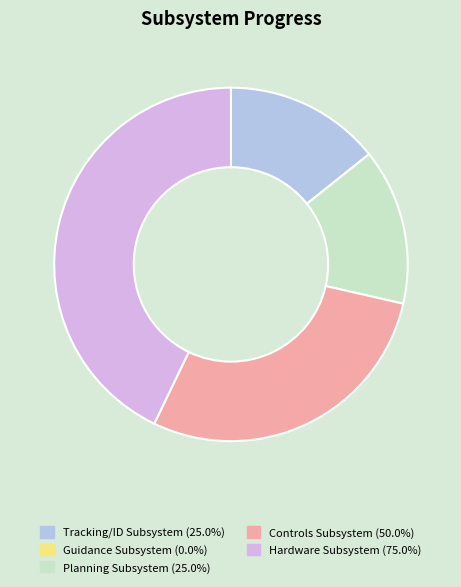

Does Planning Subsystem (25.0%) represent more than half of the total?

No